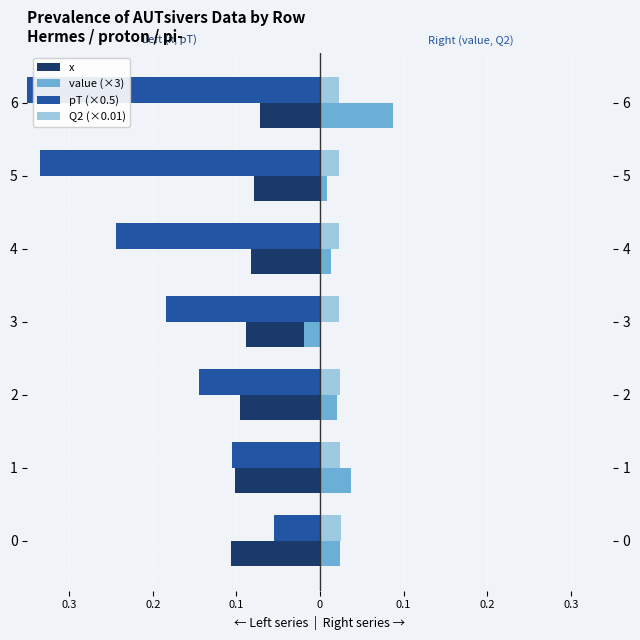

What is the total value across all series at 0.1?

-0.2